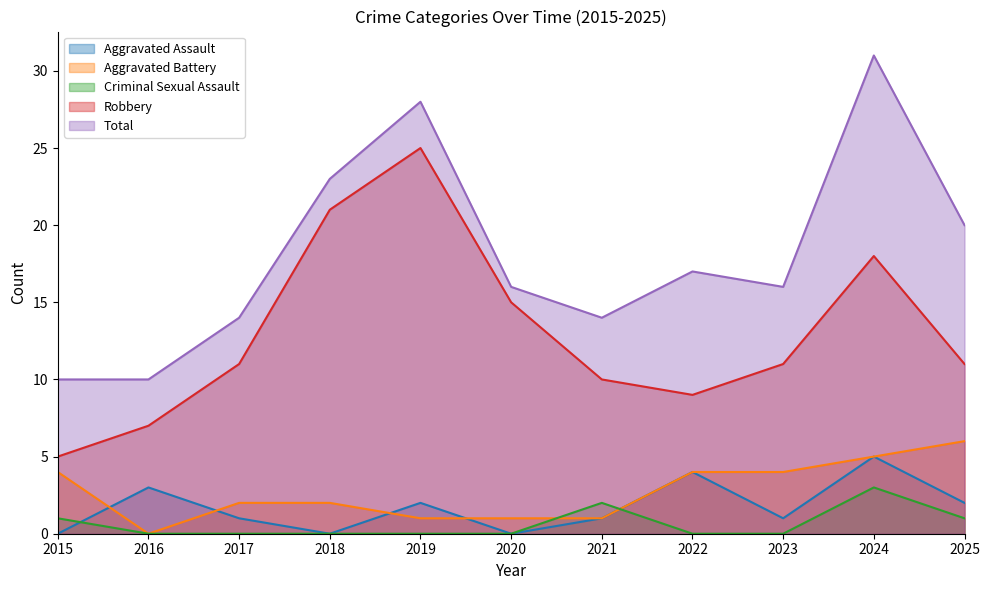

The Robbery series shows 5 at 2015. True or false?

True